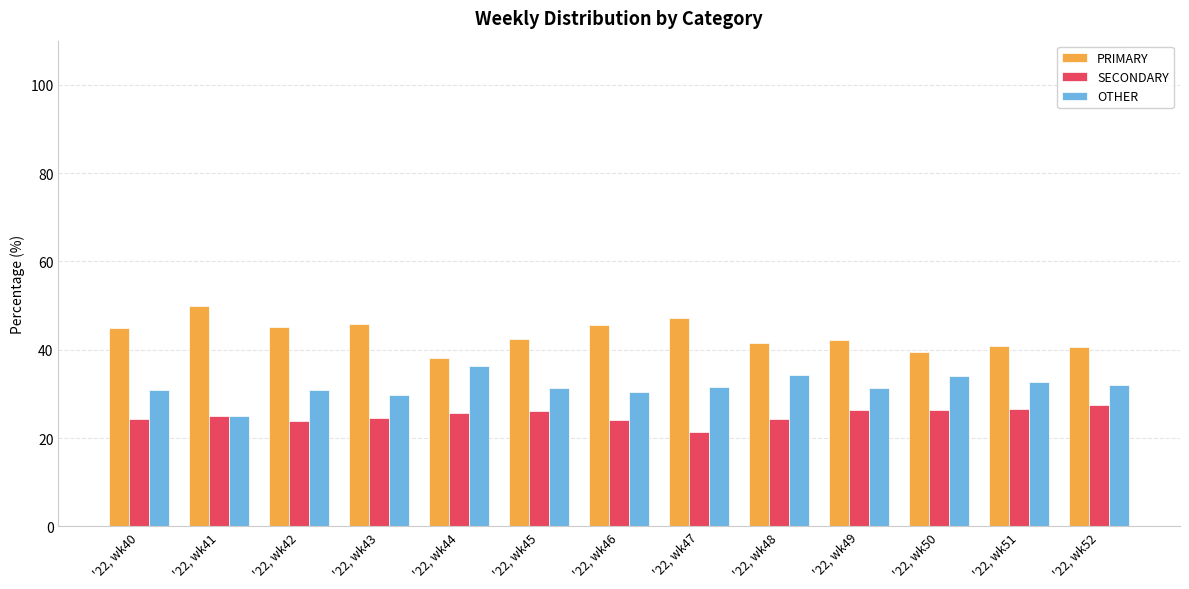

What is the sum of the SECONDARY values at '22, wk52 and '22, wk50?

53.9